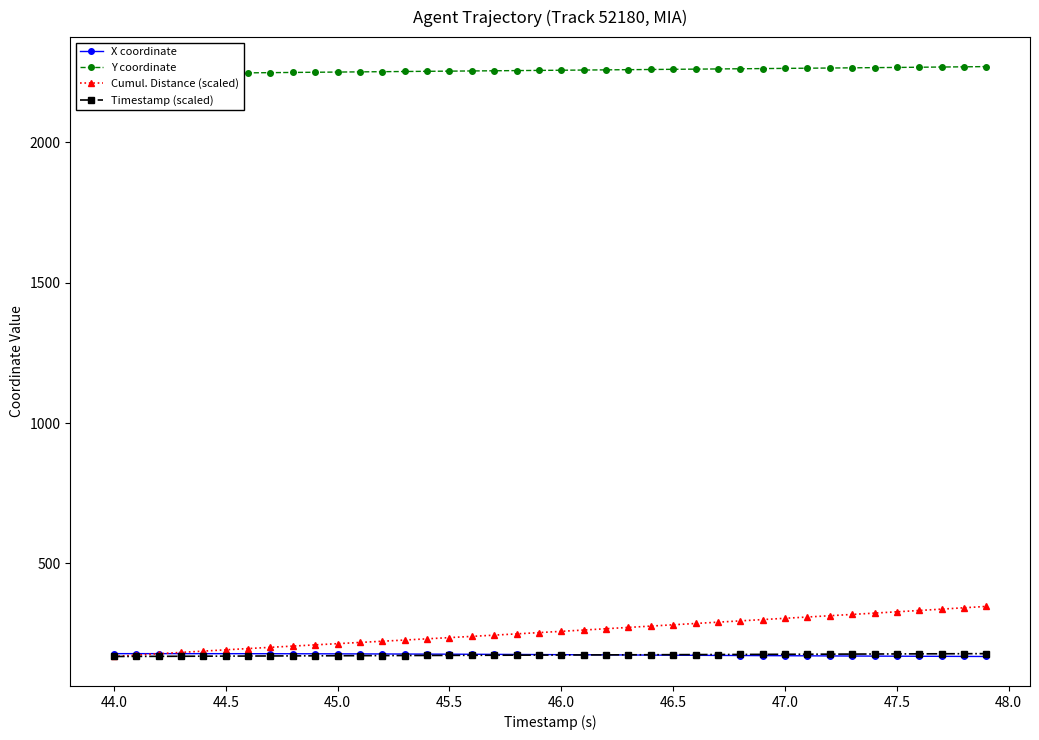

True or false: Cumul. Distance (scaled) and Y coordinate intersect in this chart.

False